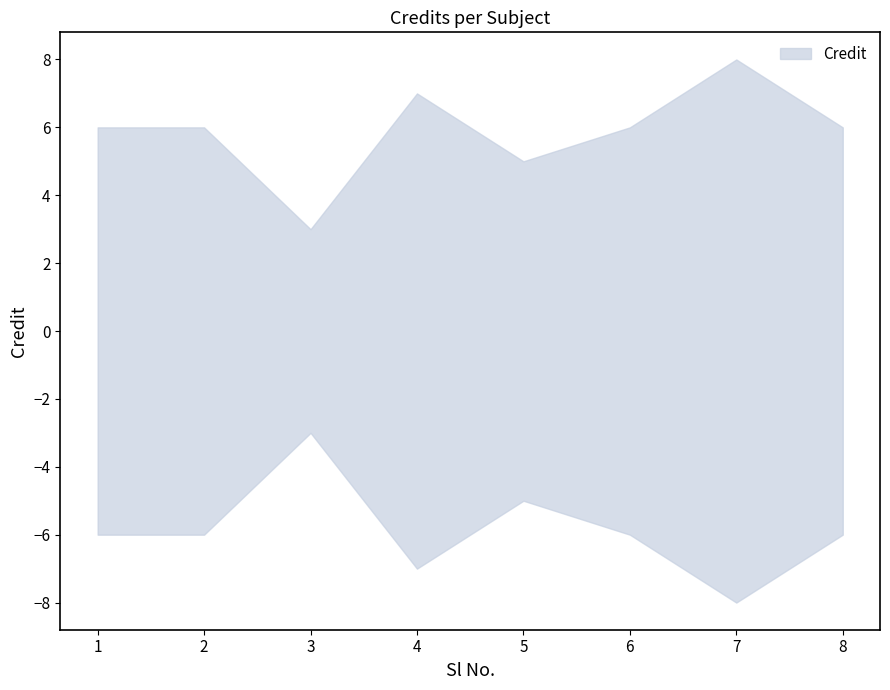

What is the value of the 7th point from the left?

8